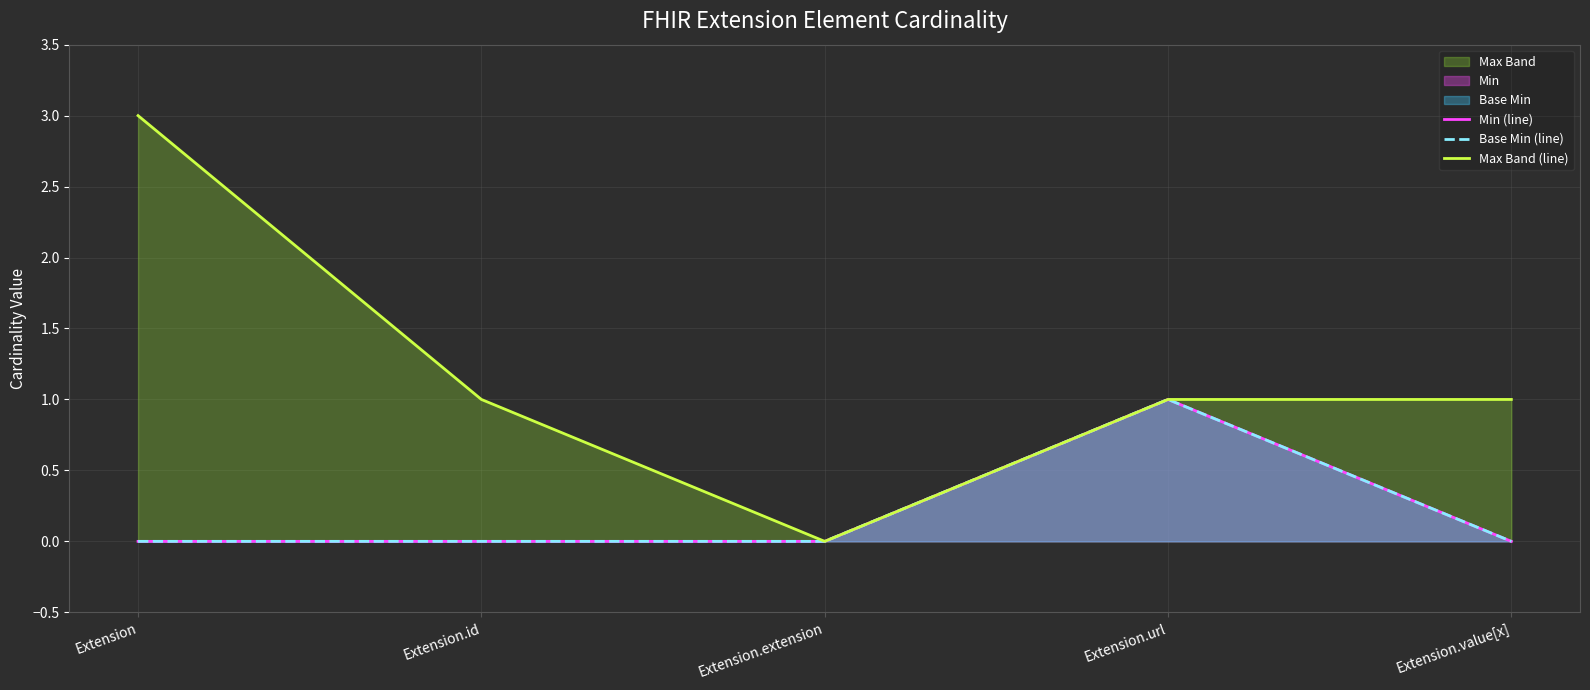

Count the number of data series in this chart.

3